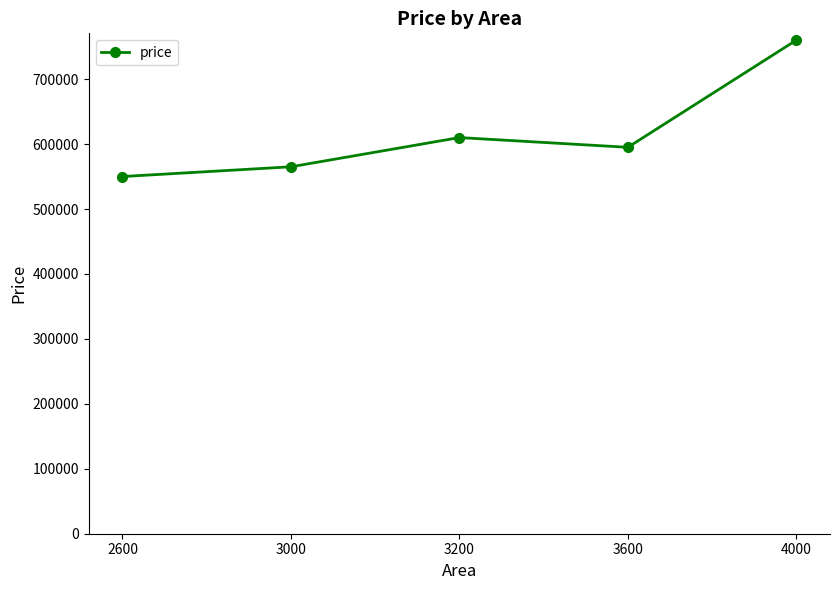

What value does the data have at 4000?

760000